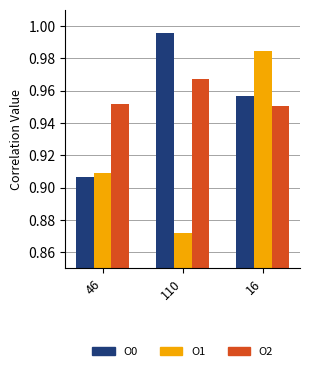

Between 46 and 16, which series saw the biggest shift?

O1